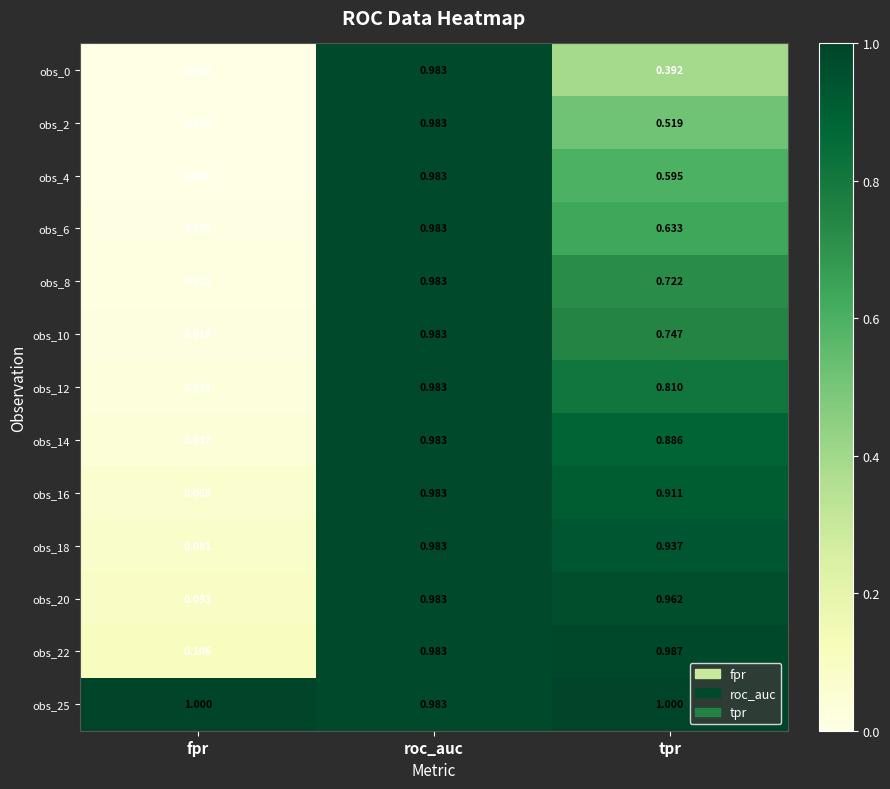

Rank the categories by obs_6 value from lowest to highest.

fpr, tpr, roc_auc